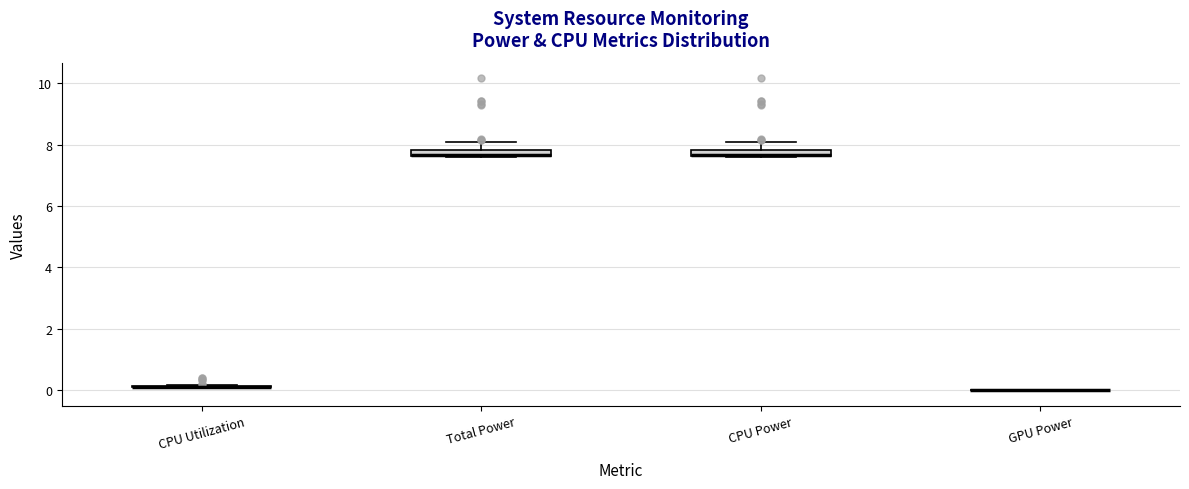

Where is the lower edge of the box for CPU Power on the y-axis? The values are not printed on the chart, so give them approximately, as read against the axis.

7.6